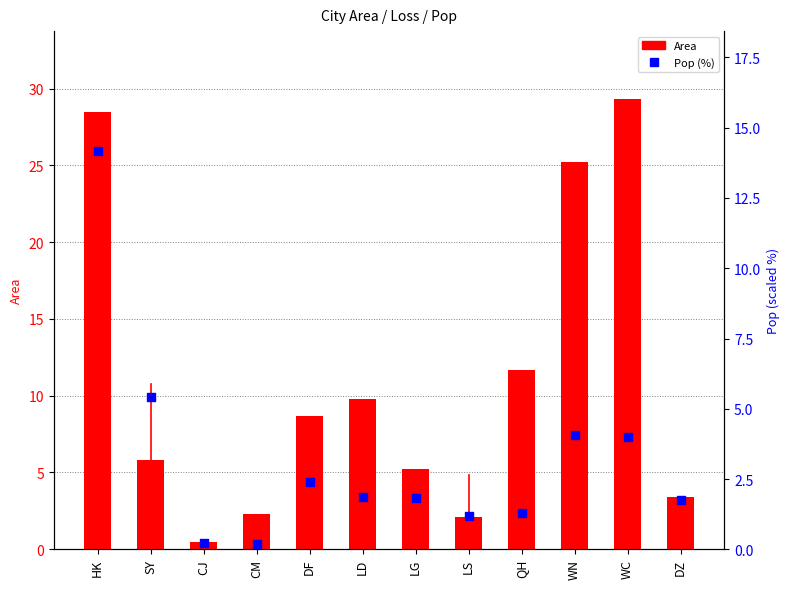

What is the total value across all series at WN?

29.3